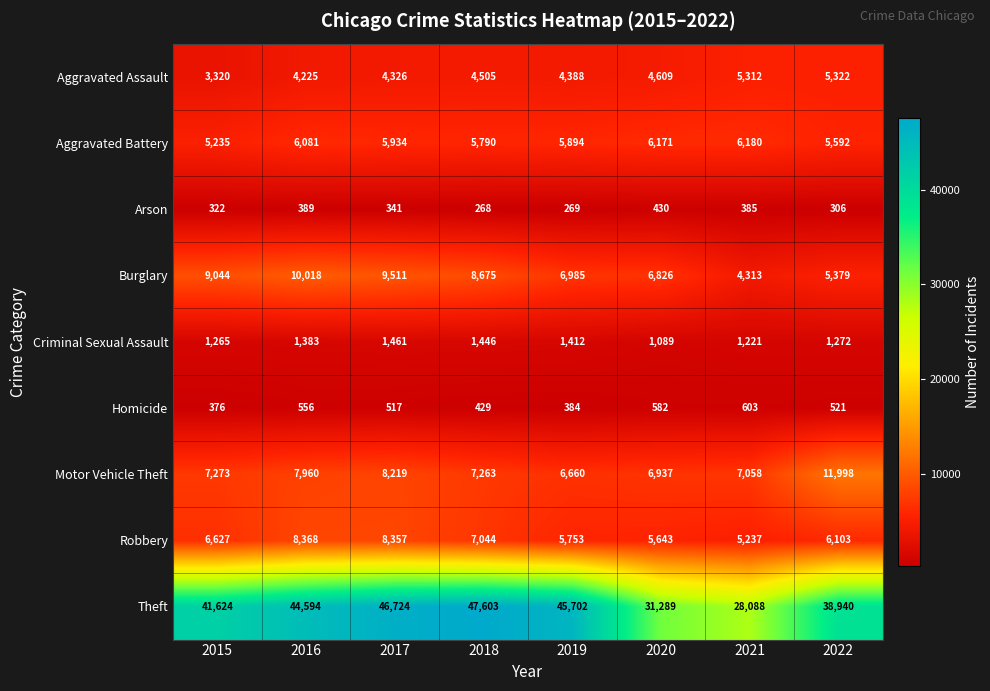

Read the Motor Vehicle Theft value at 2020, to the nearest 50.

6950